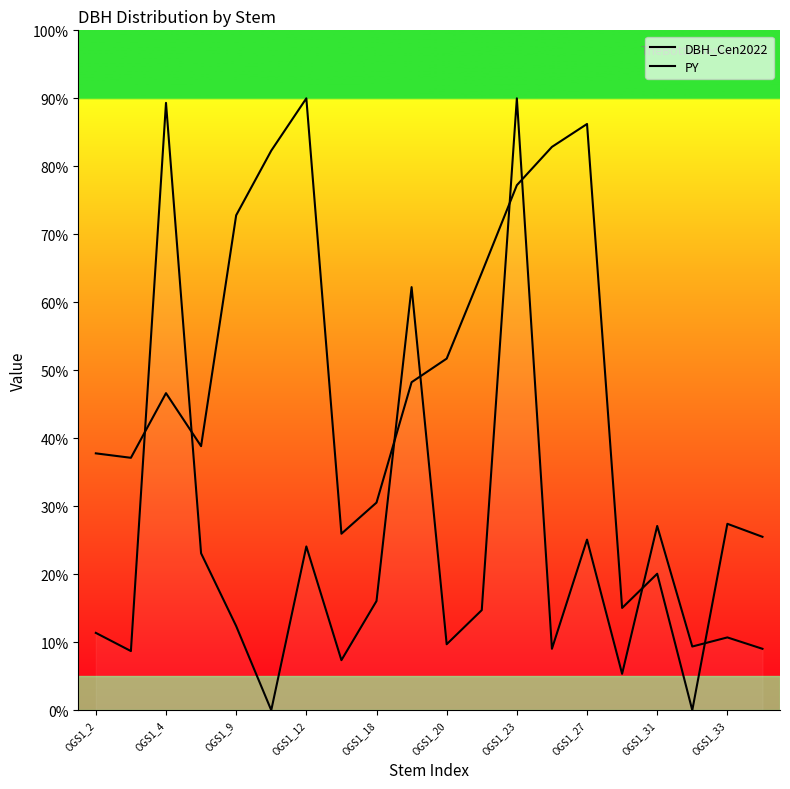

Is the value of PY at 19 greater than the value of DBH_Cen2022 at OGS1_27?

Yes